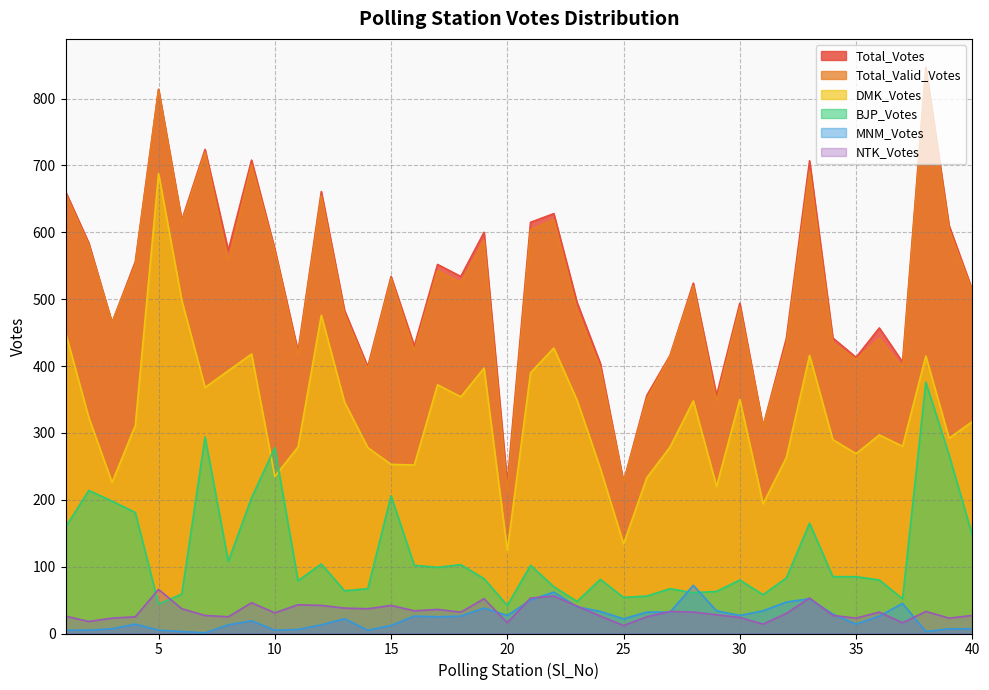

After their last crossing, which series has the higher values: BJP_Votes or NTK_Votes?

BJP_Votes